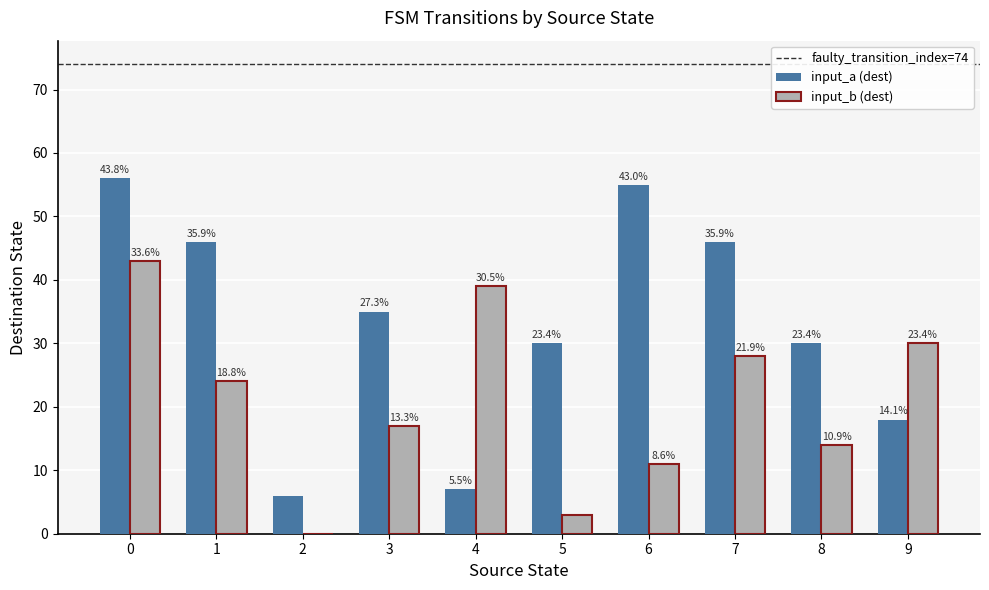

Which series has the widest spread of values?

input_a